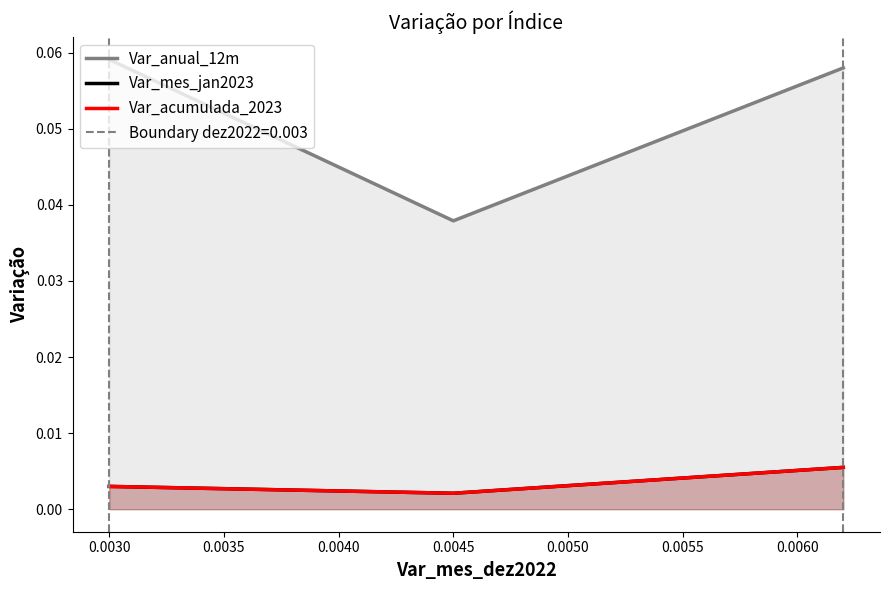

What is the sum of the Var_anual_12m values at 0.0035 and 0.0025?

0.1